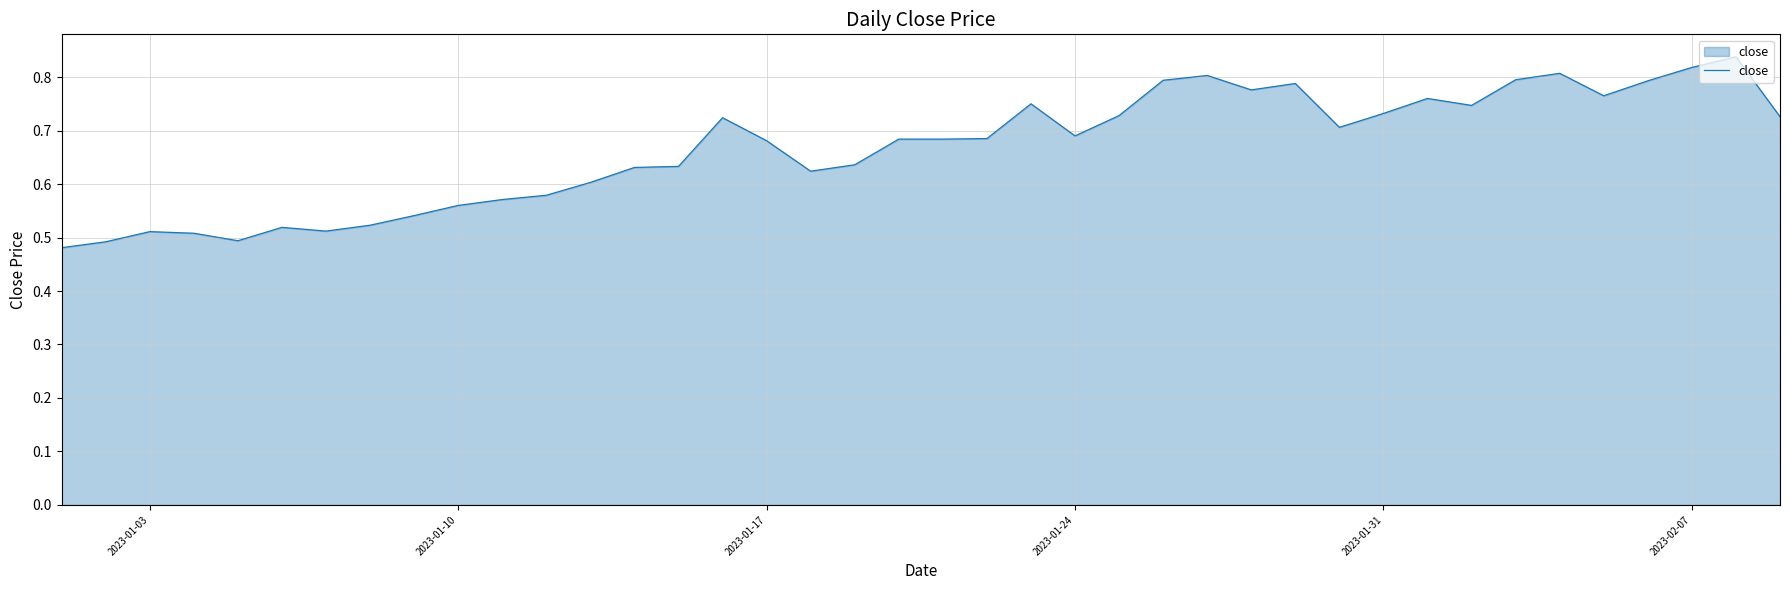

What is the difference between the maximum and minimum values?

0.4